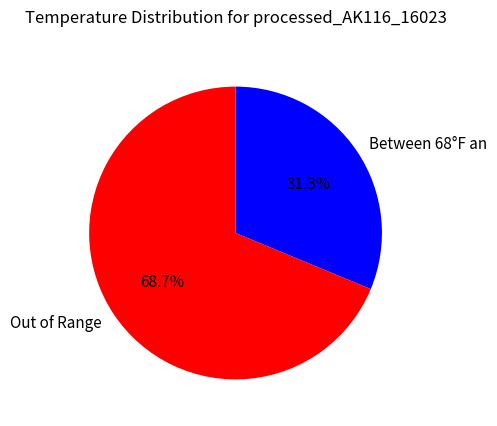

Rank the categories by value from lowest to highest.

Between 68°F an, Out of Range